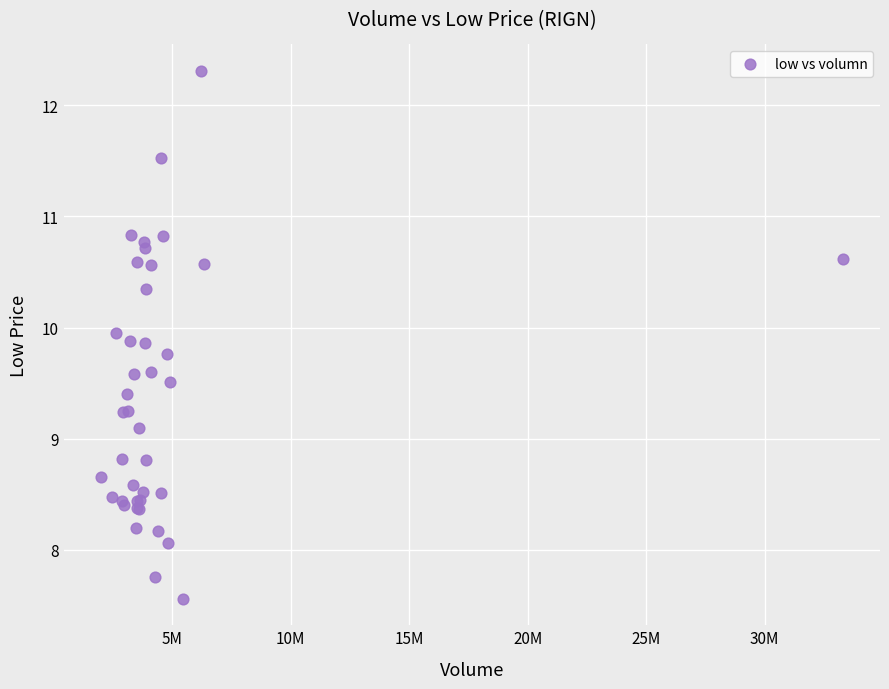

What Y value in the scatter plot is closest to 9?

9.1